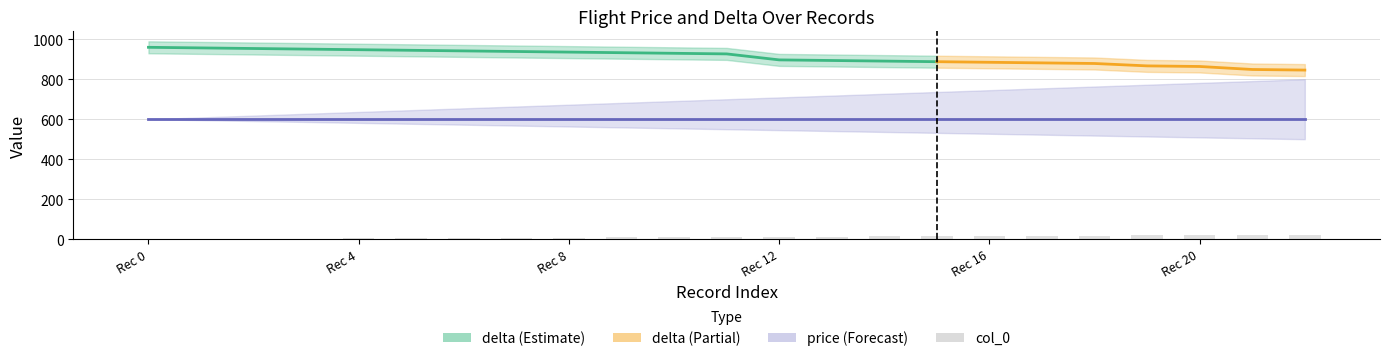

Reading left to right, extract all data points from this chart.

col_0: 0	1	2	3	4	5	6	7	8	9	10	11	12	13	14	15	16	17	18	19	20	21	22
delta: 960	957	954	951	948	945	942	939	936	933	930	927	897	894	891	888	885	882	879	867	864	849	846
price: 600	600	600	600	600	600	600	600	600	600	600	600	600	600	600	600	600	600	600	600	600	600	600